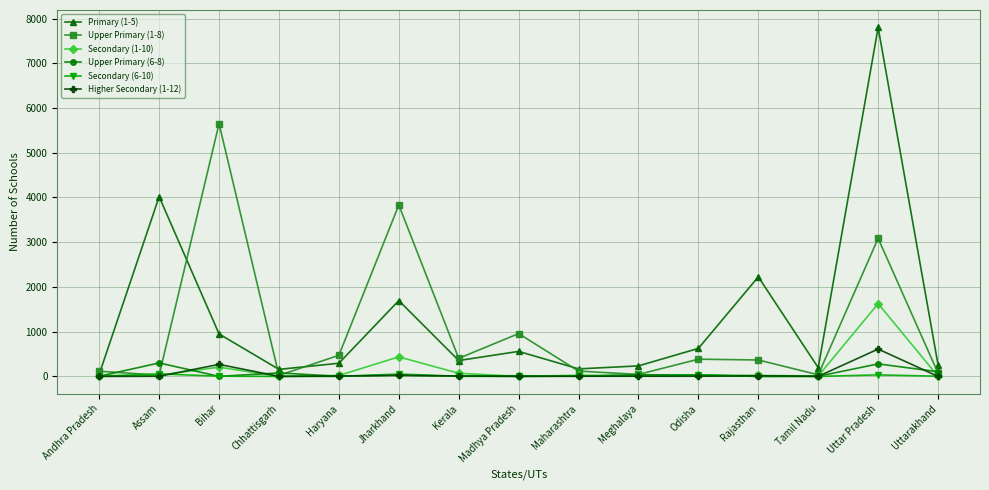

At which category is the sum across all series the highest?

Uttar Pradesh